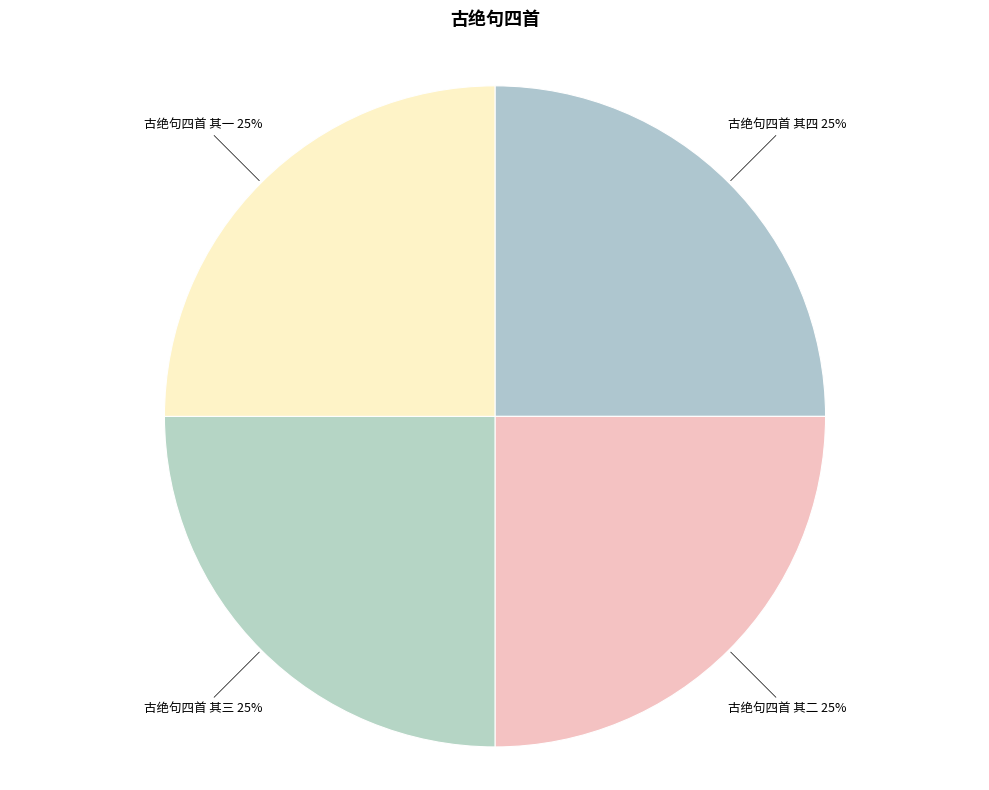

True or false: 古绝句四首 其一 accounts for 33% of the total.

False